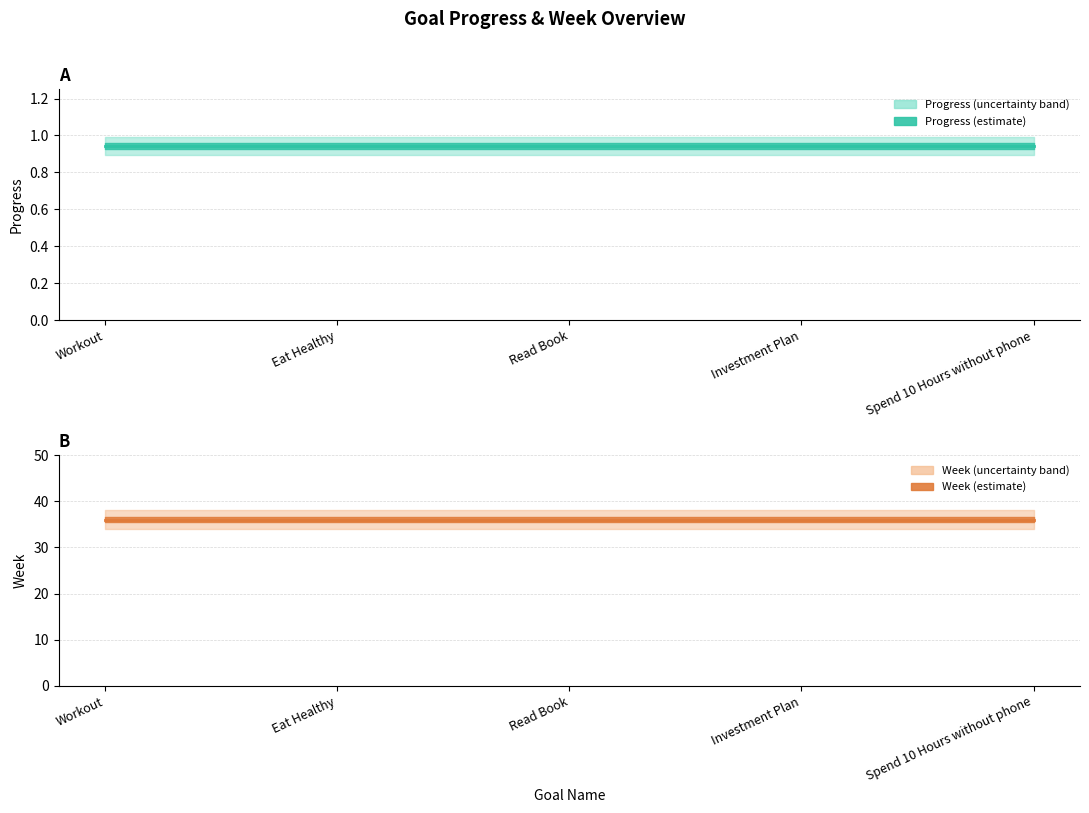

True or false: Progress and Week cross at least once.

False